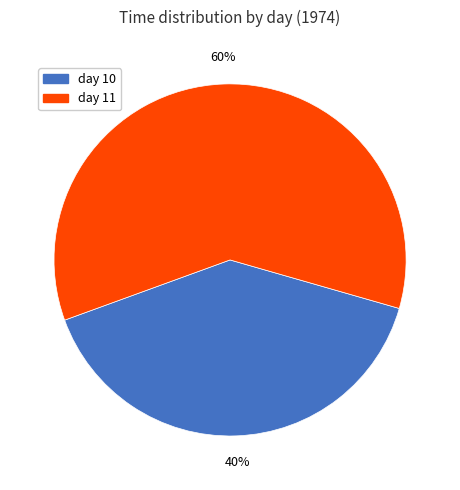

The day 10 slice represents 59% of the pie. True or false?

False